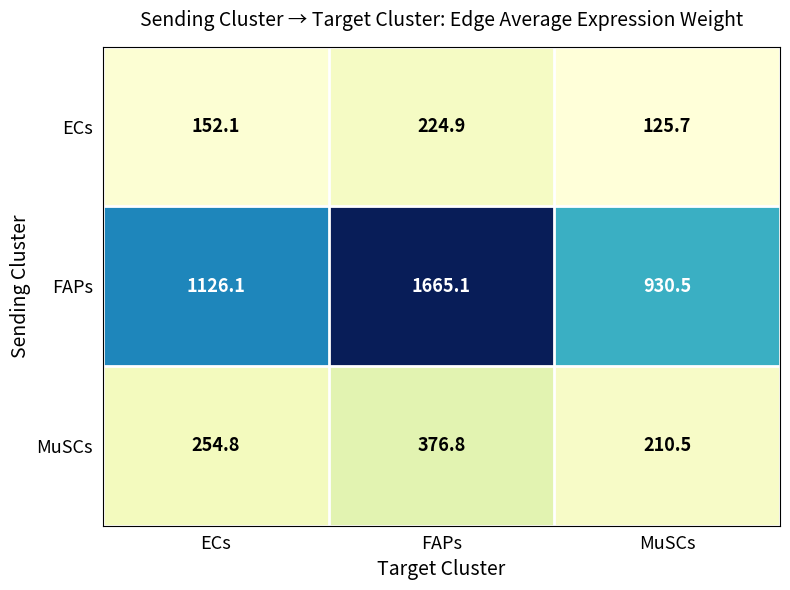

The MuSCs series shows 120.4 at ECs. True or false?

False